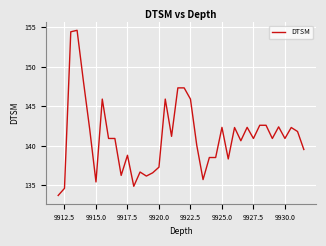

What is the difference between the maximum and minimum values?

20.9